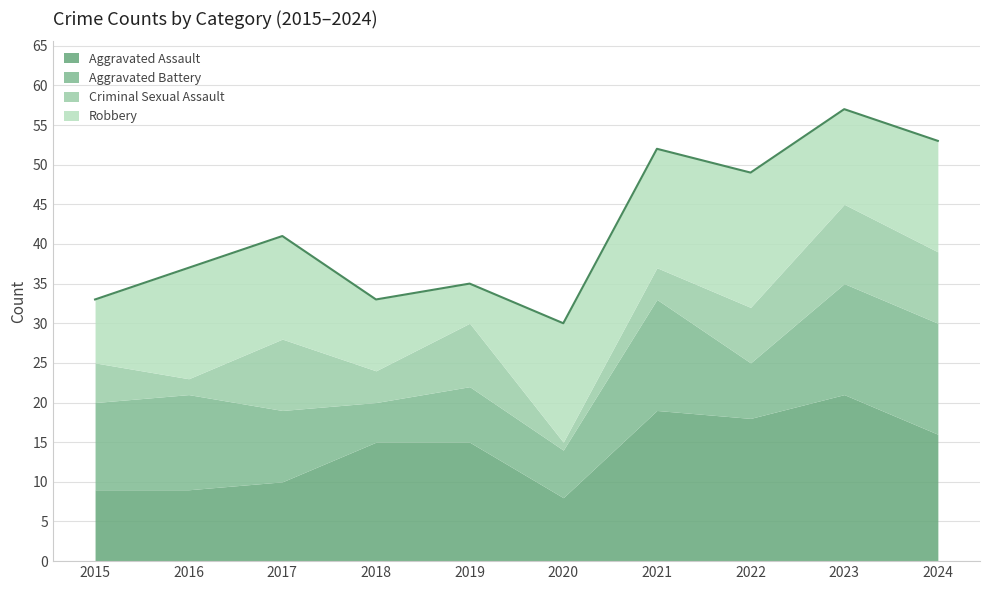

How many data points in Aggravated Assault are less than 15?

4